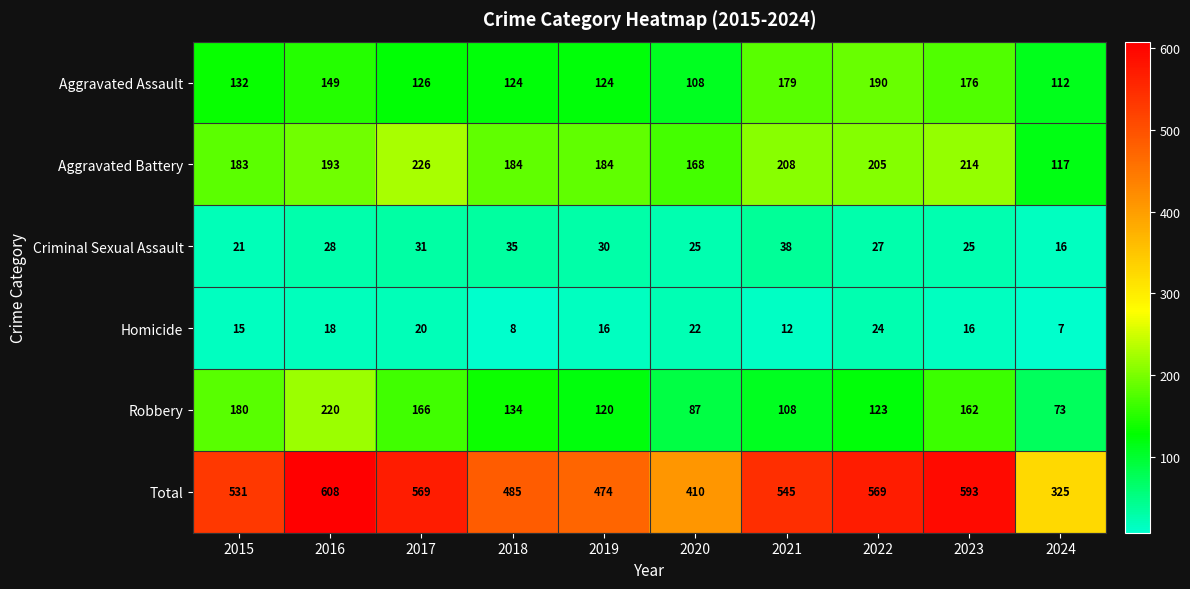

Which series changed the most between 2018 and 2019?

Robbery